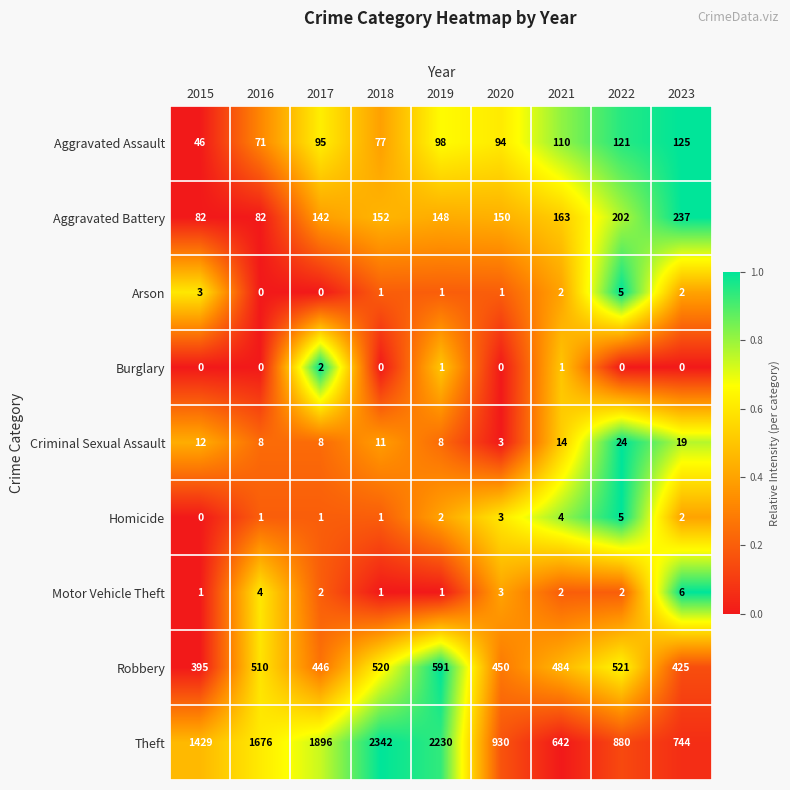

How many Motor Vehicle Theft values are between 1 and 3?

7